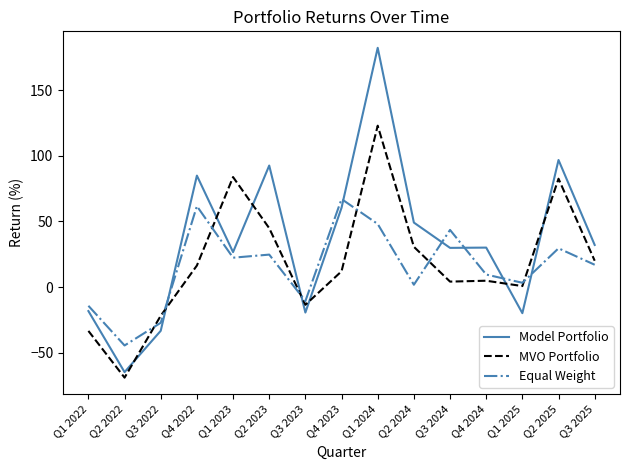

True or false: Equal Weight and MVO Portfolio cross at least once.

True